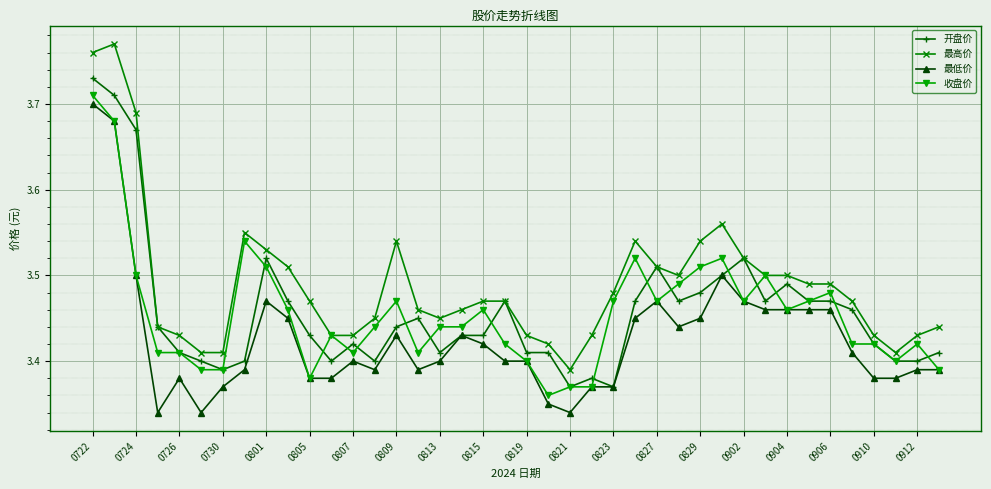

Does the chart display data point markers on the line(s)?

Yes